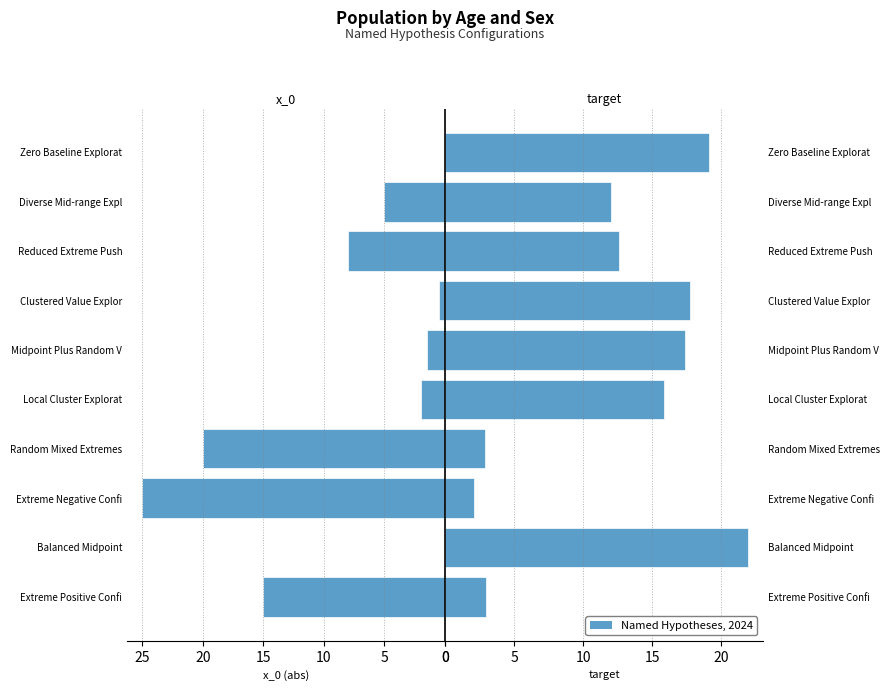

Reading right to left, extract all data points from this chart.

x_0 (abs): 0.0	5.0	8.0	0.5	1.5	2.0	20.0	25.0	0.0	15.0
target: 19.1	12.0	12.6	17.8	17.4	15.9	2.9	2.1	21.9	2.9